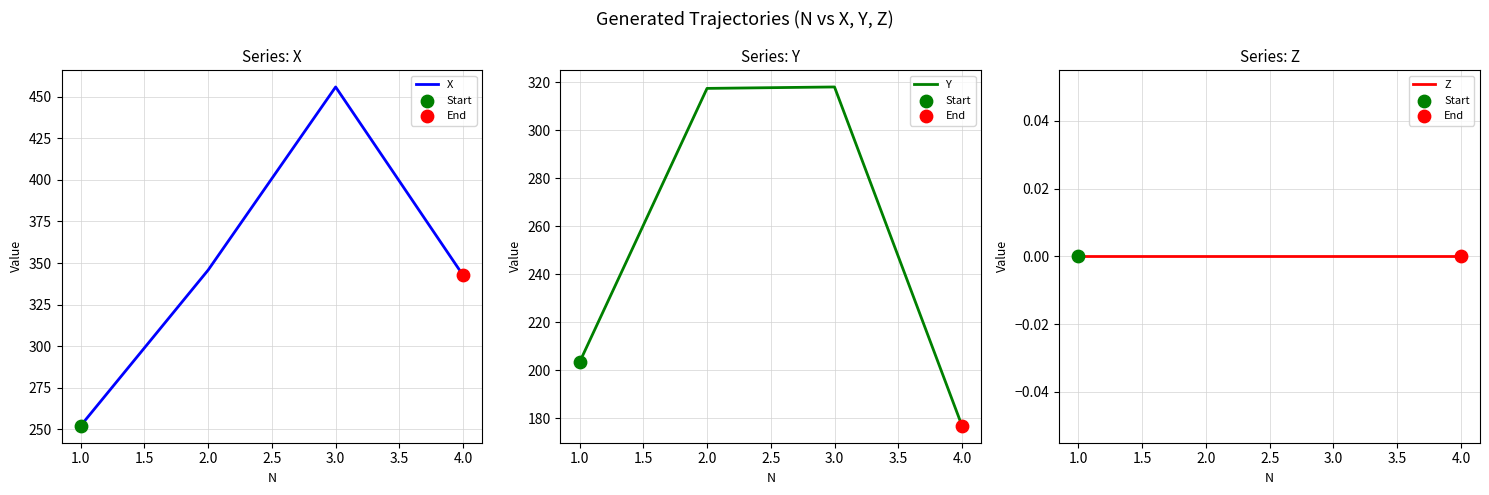

Which series has the largest total across all categories?

X